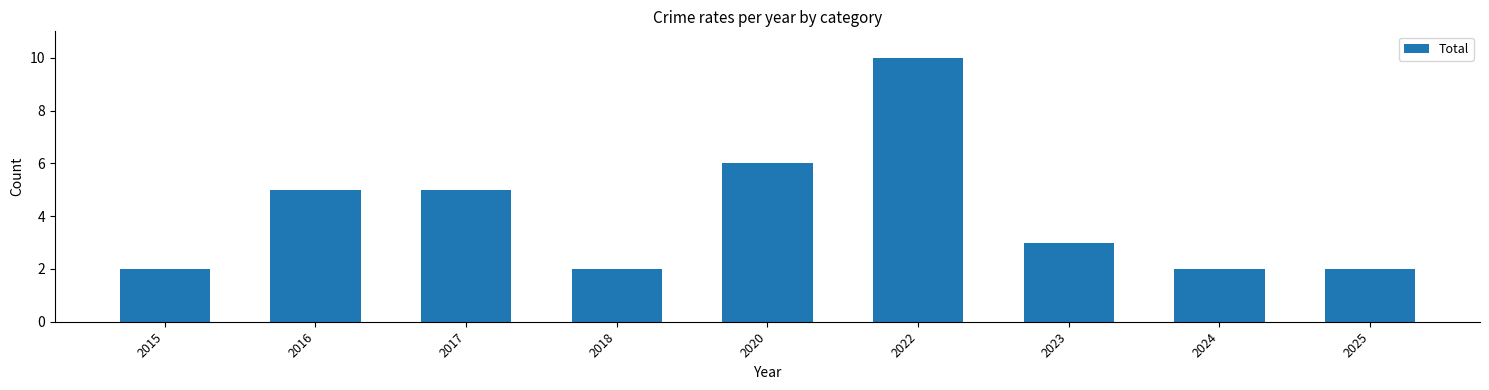

Which category has the highest value across all series?

2022